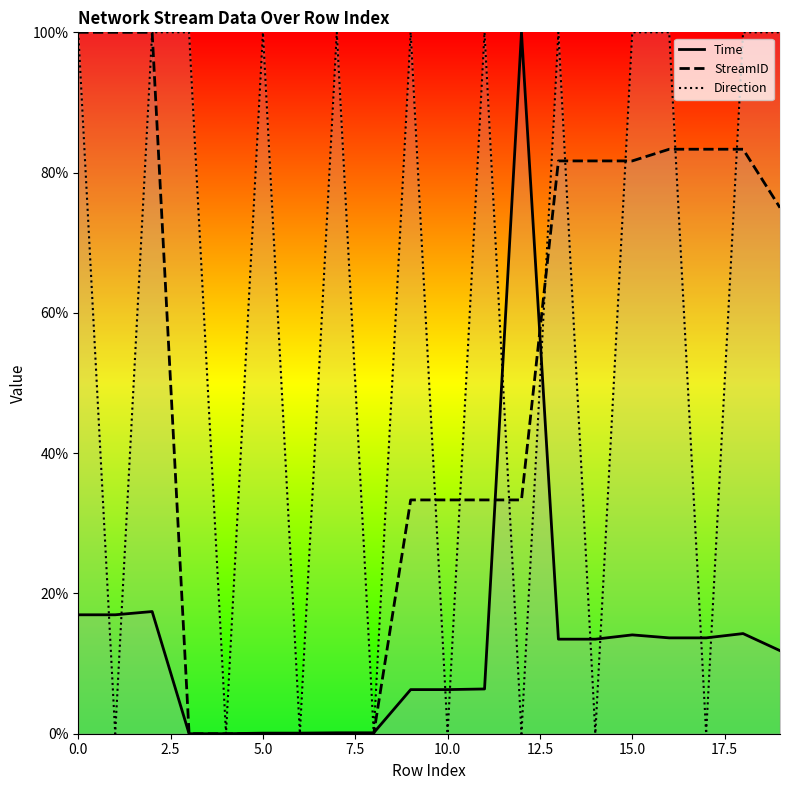

Reading left to right, transcribe all the data shown in this chart.

Time: 17.0	17.0	17.4	0.0	0.0	0.1	0.1	0.1	0.1	6.3	6.3	6.4	100.0	13.5	13.5	14.1	13.7	13.7	14.3	11.8
StreamID: 100.0	100.0	100.0	0.0	0.0	0.0	0.0	0.0	0.0	33.3	33.3	33.3	33.3	81.7	81.7	81.7	83.3	83.3	83.3	75.0
Direction: 100.0	0.0	100.0	100.0	0.0	100.0	0.0	100.0	0.0	100.0	0.0	100.0	0.0	100.0	0.0	100.0	100.0	0.0	100.0	100.0